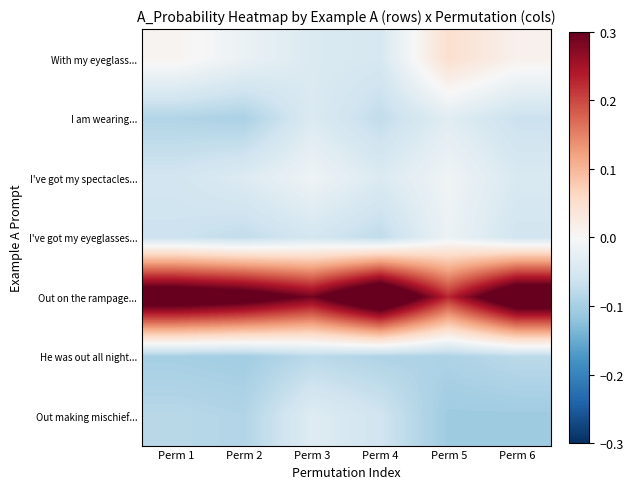

Which series has the largest range (max minus min)?

Out on the rampage...